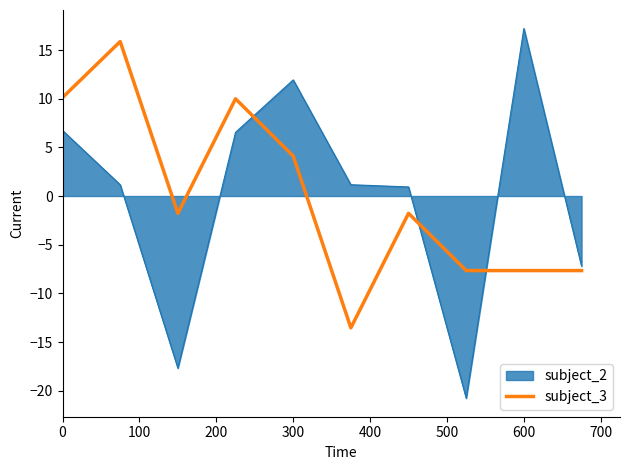

What is the lowest value of the subject_3 series?

-13.5